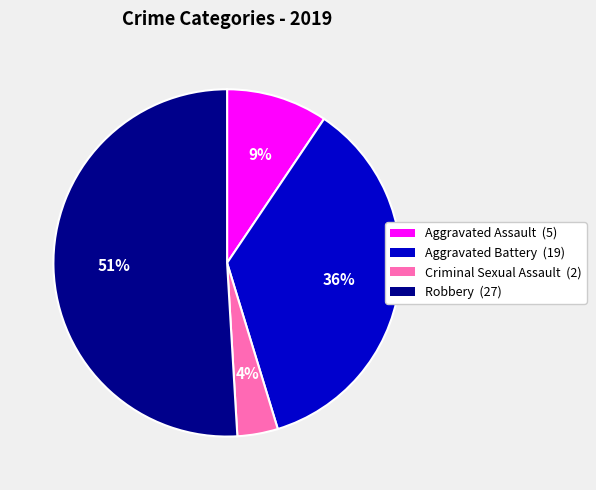

Is it true that Aggravated Assault is 1% of the pie?

False